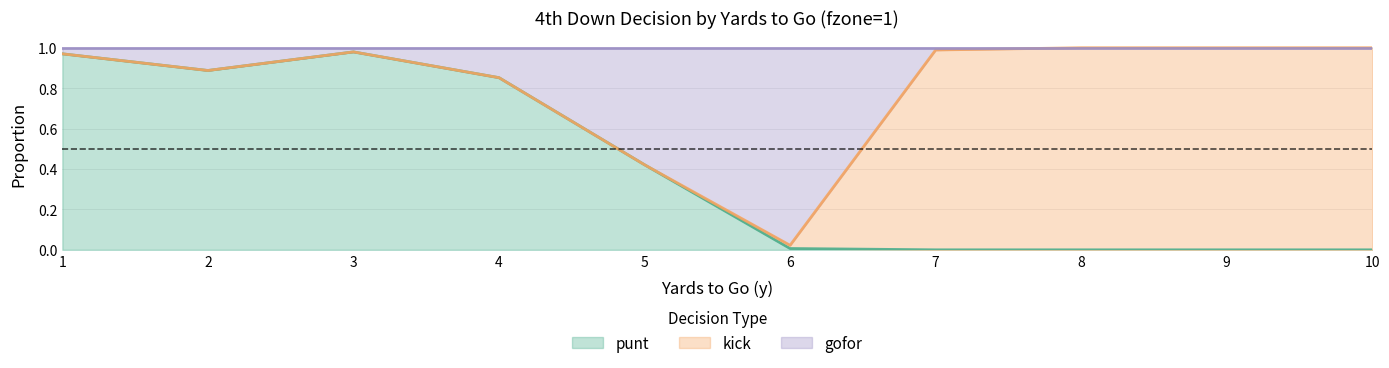

The punt series shows 0.3 at 7. True or false?

False